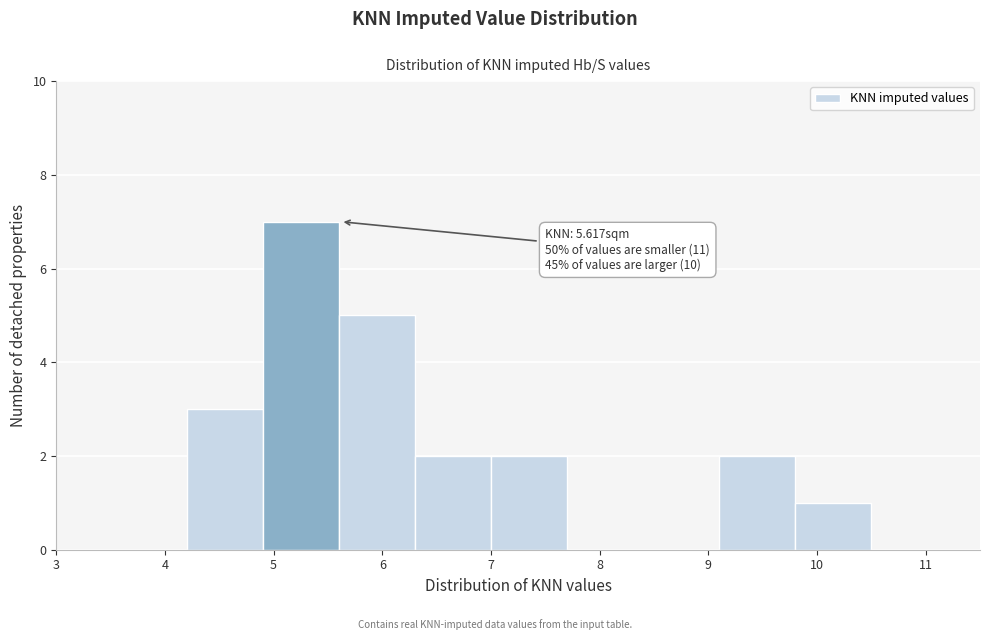

Which range on the x-axis has the tallest bar?

4.9 to 5.6